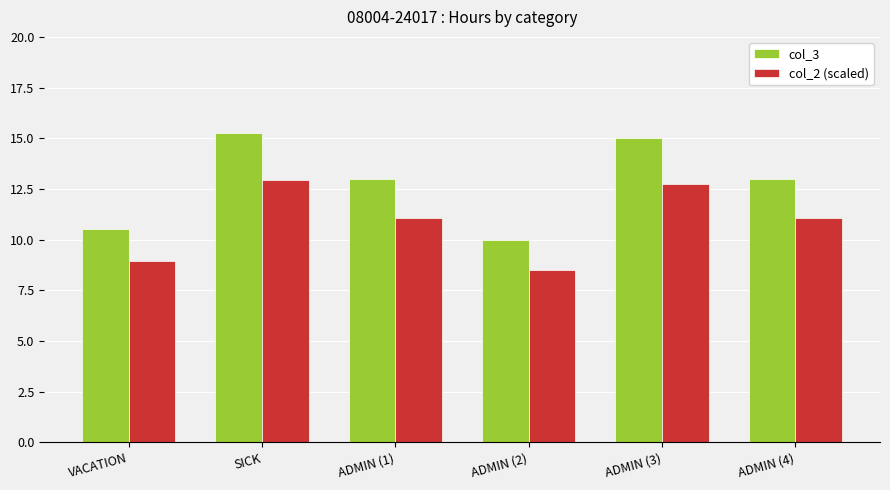

How many groups of bars are there?

6